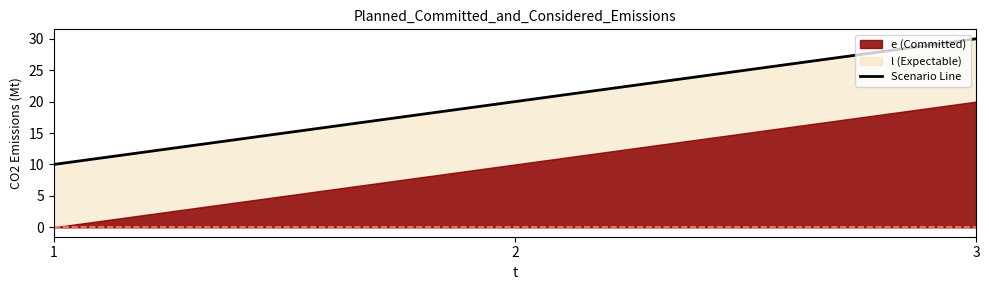

What is the change in value from 2 to 3?

+10